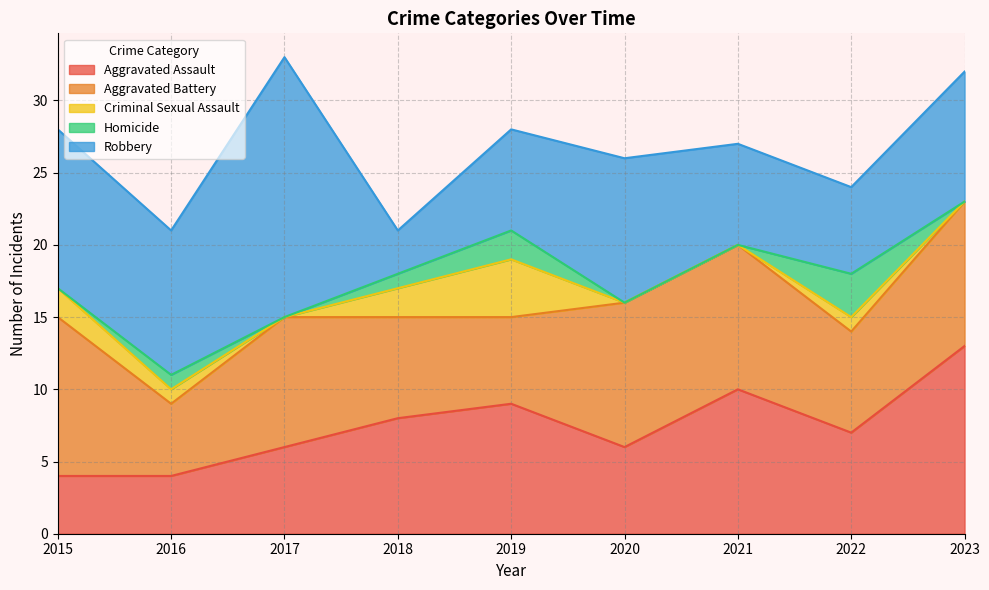

What is the difference between the Aggravated Assault values at 2015 and 2022?

3